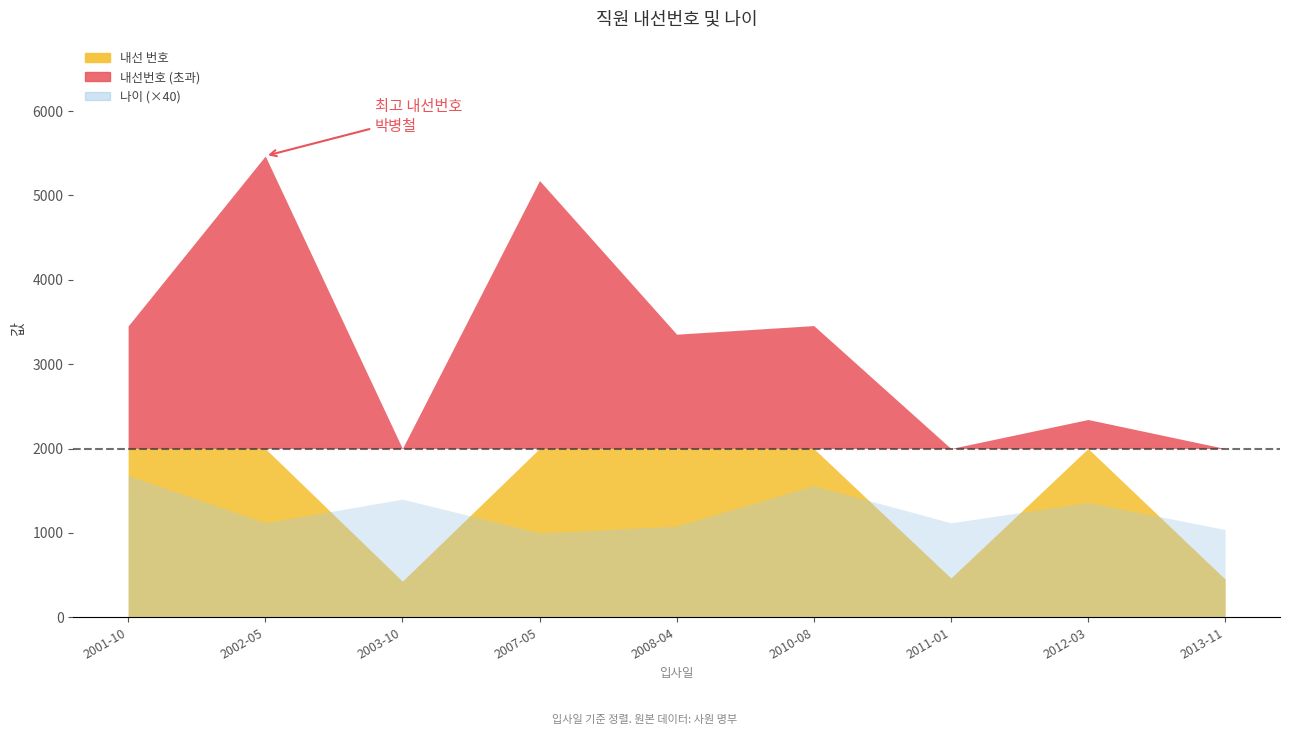

Is it true that 내선 번호 equals 452 at 2013-11-15?

True